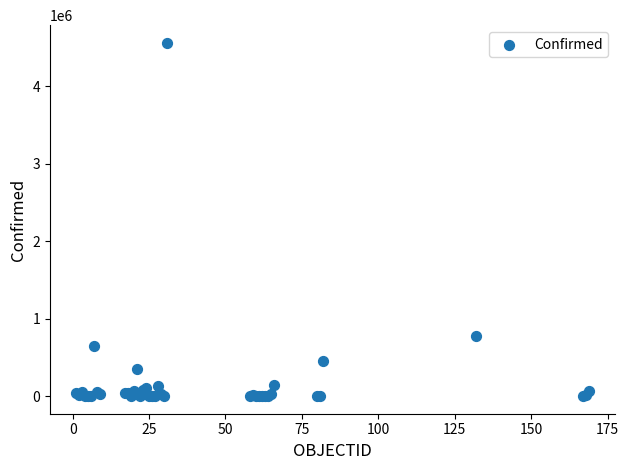

What Y value in the scatter plot is closest to 2279068?

770435